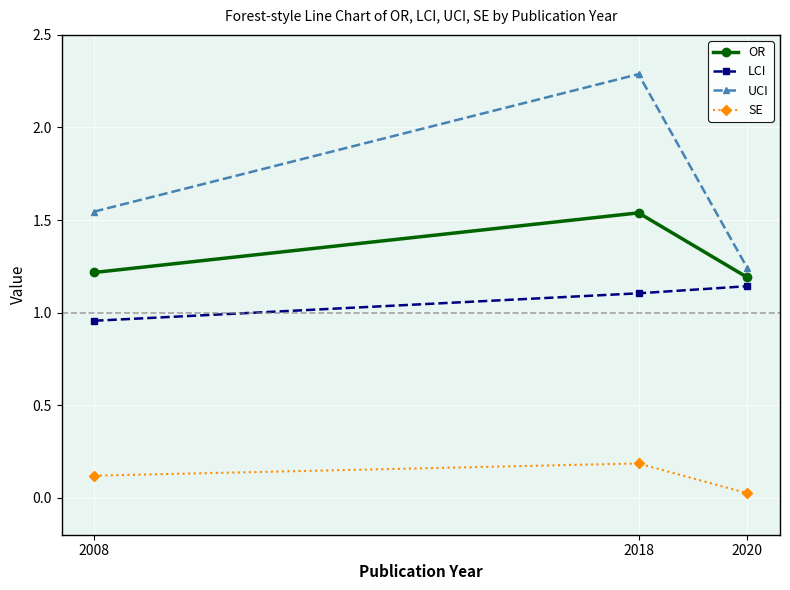

Between 2018 and 2020, which series saw the biggest shift?

UCI